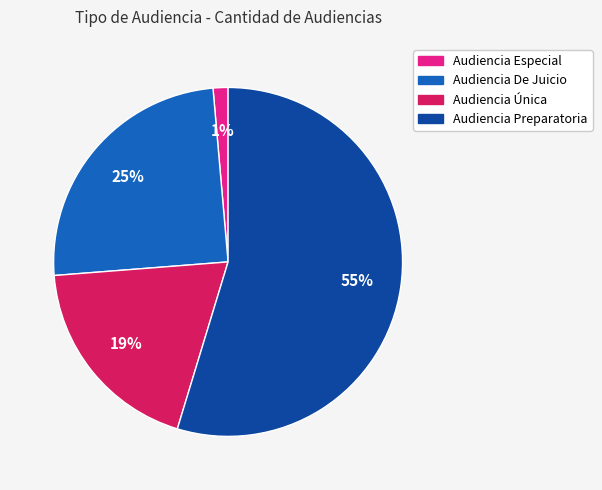

Does Audiencia Especial account for over 50% of the chart?

No